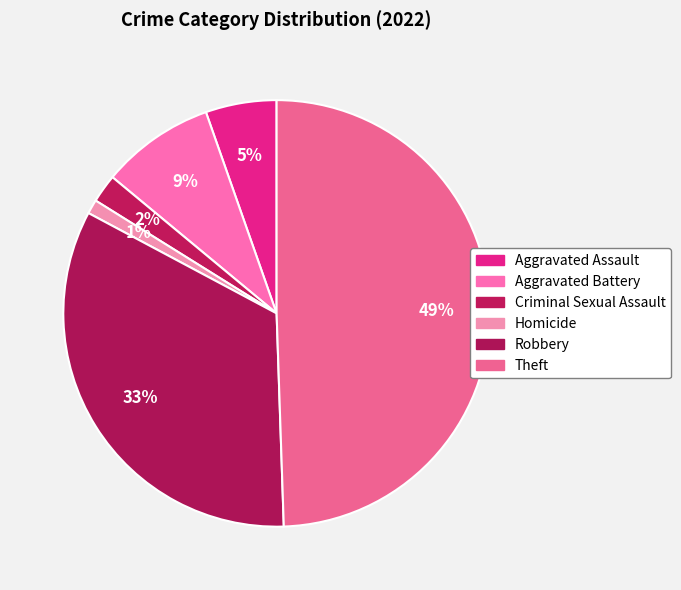

To the nearest percent, what is the difference between the largest and smallest slice percentages?

48%